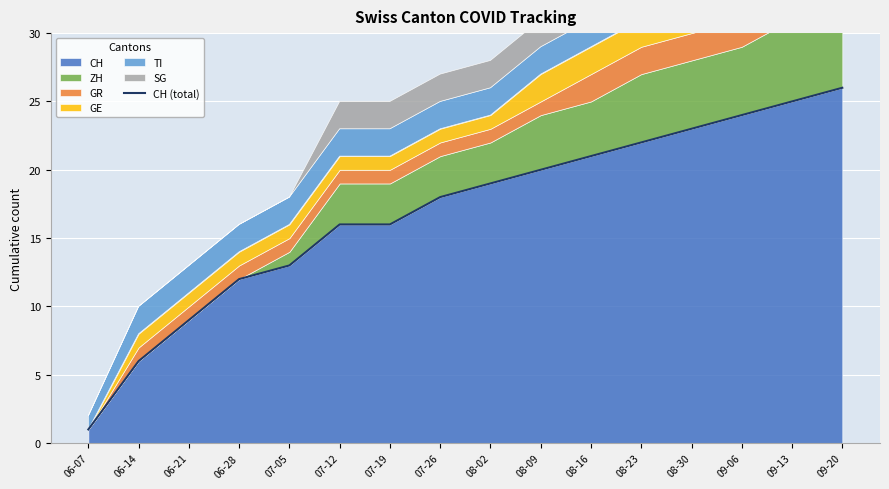

List the labels in order of value, smallest first.

06-07, 06-14, 06-21, 06-28, 07-05, 07-12, 07-19, 07-26, 08-02, 08-09, 08-16, 08-23, 08-30, 09-06, 09-13, 09-20